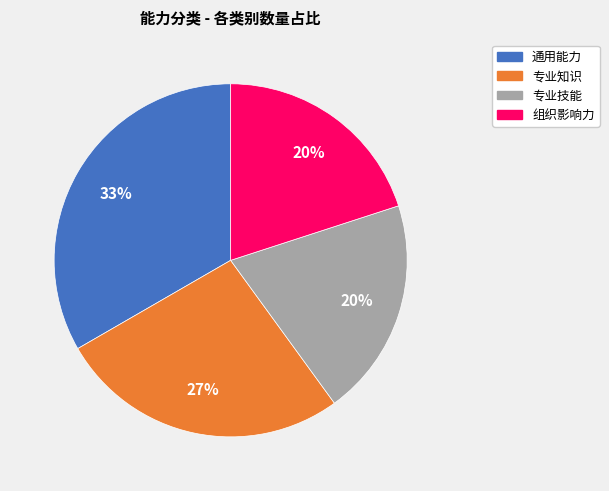

Is there a majority slice in this chart?

No